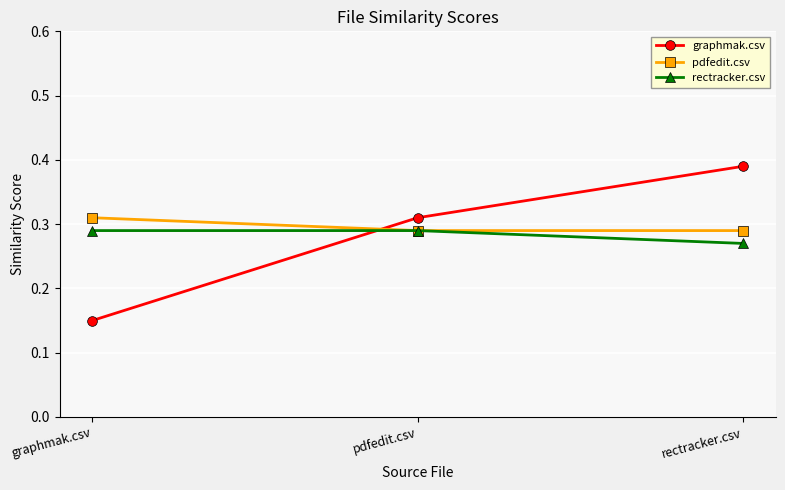

Is the value of rectracker.csv at graphmak.csv greater than the value of graphmak.csv at rectracker.csv?

No